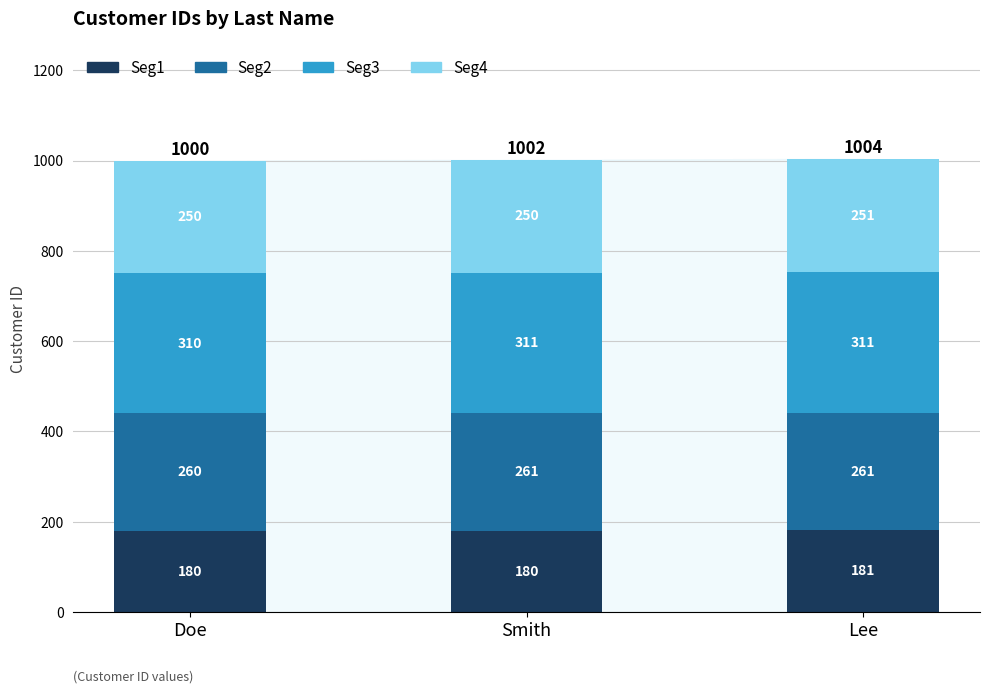

What is the average value of the Seg1 series?

180